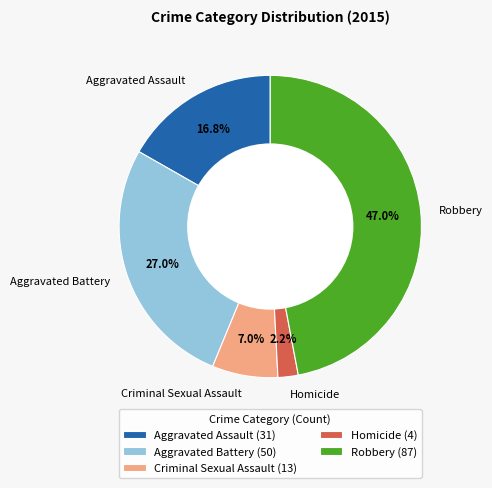

Does any single category account for the majority?

No